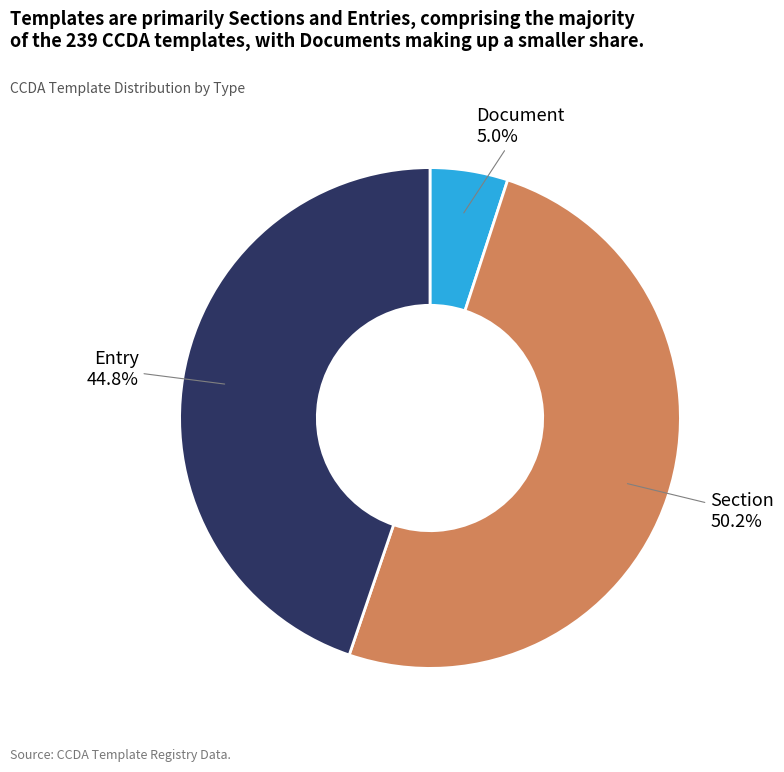

Which slice represents more than half of the pie?

Section